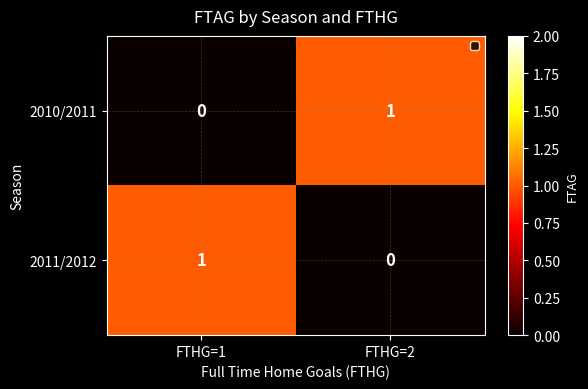

What is the maximum value shown in the chart?

1